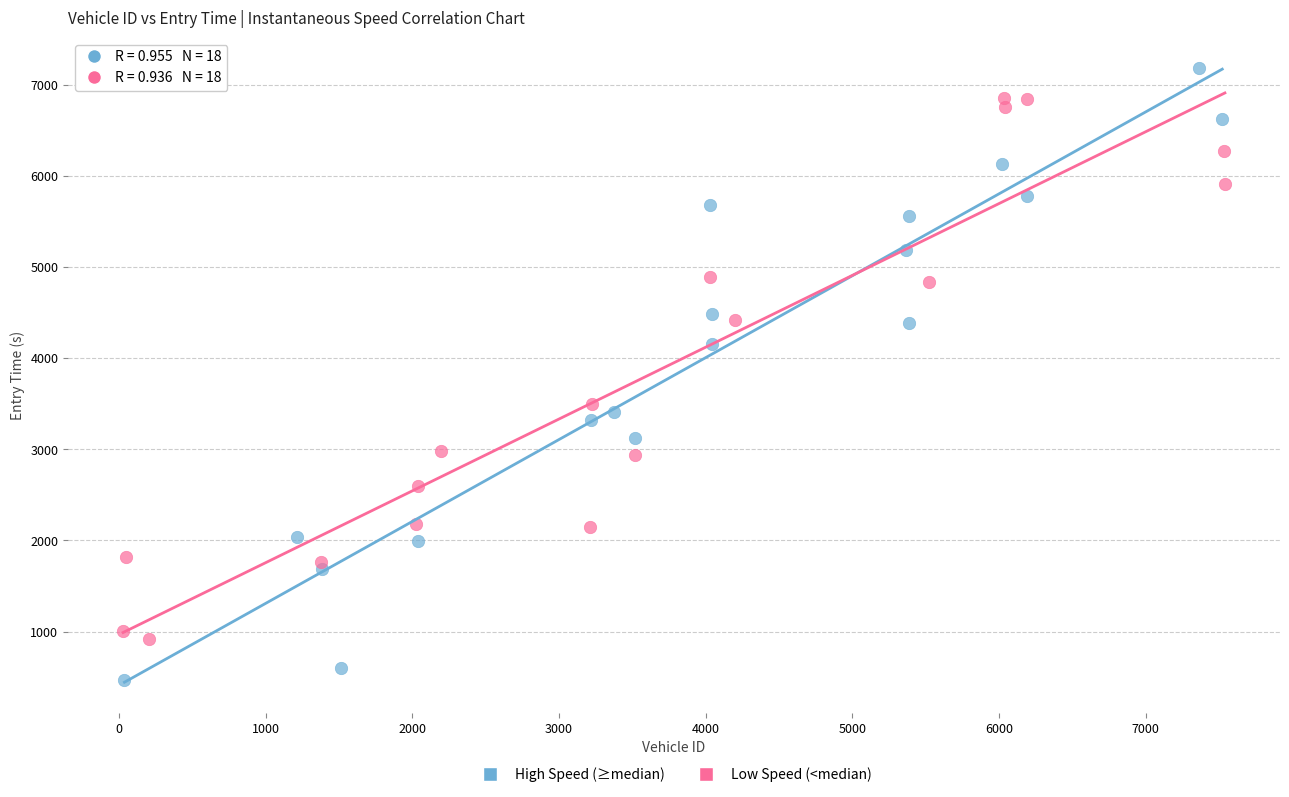

Which series contains the lowest Y value?

High Speed (≥median)